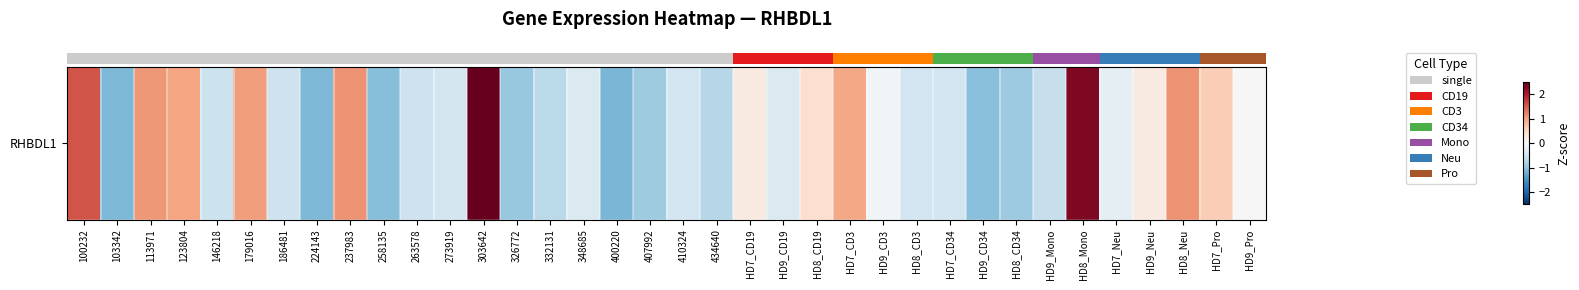

True or false: the data shows -0.4 at HD9_CD19.

True